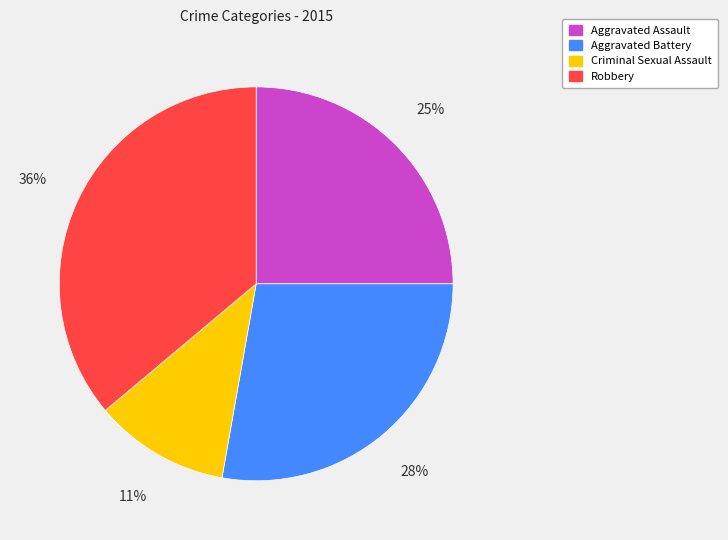

The Criminal Sexual Assault slice represents 11% of the pie. True or false?

True